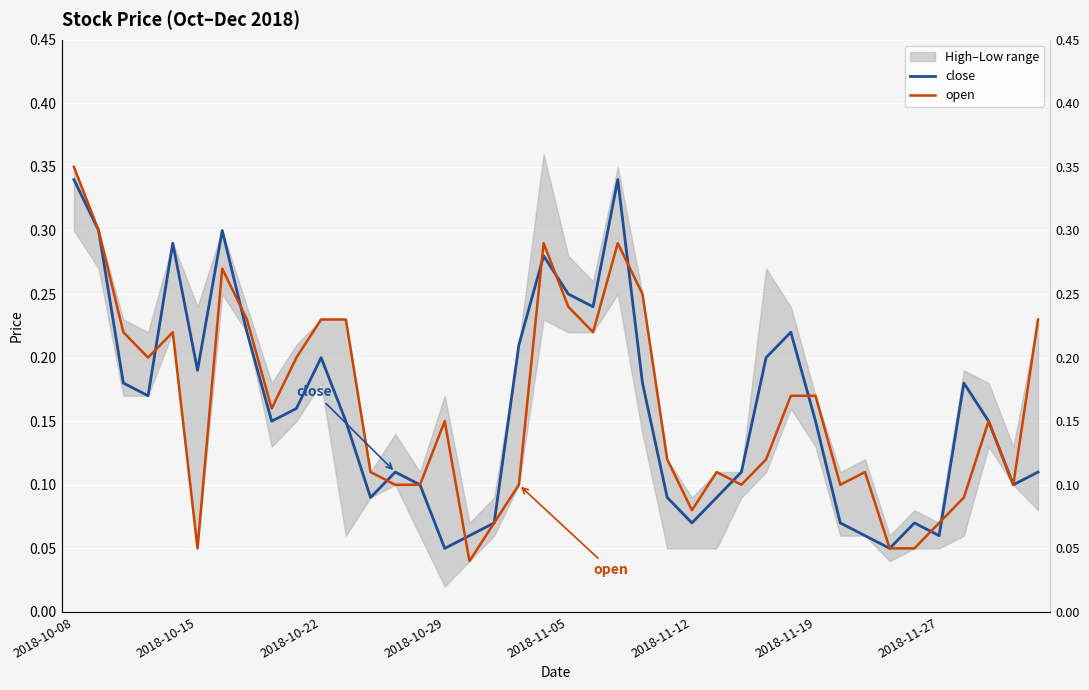

What is the approximate value of open at 18?

0.1